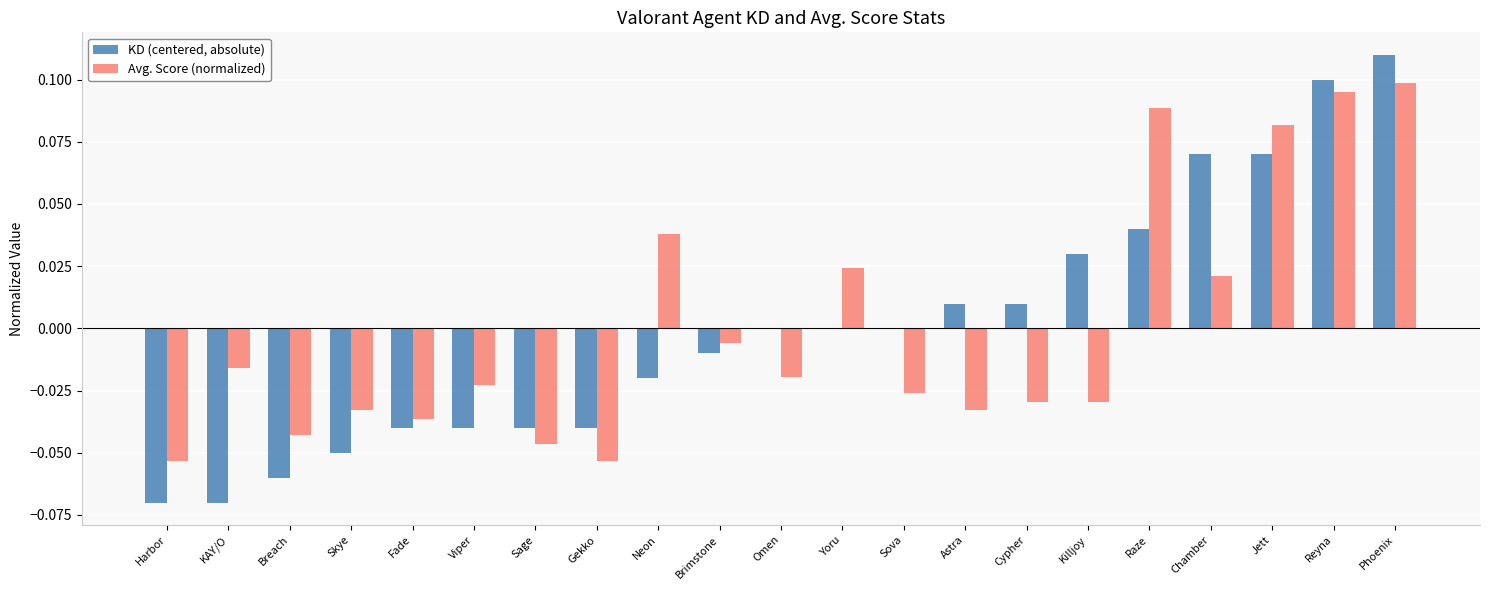

Are the bars horizontal?

No